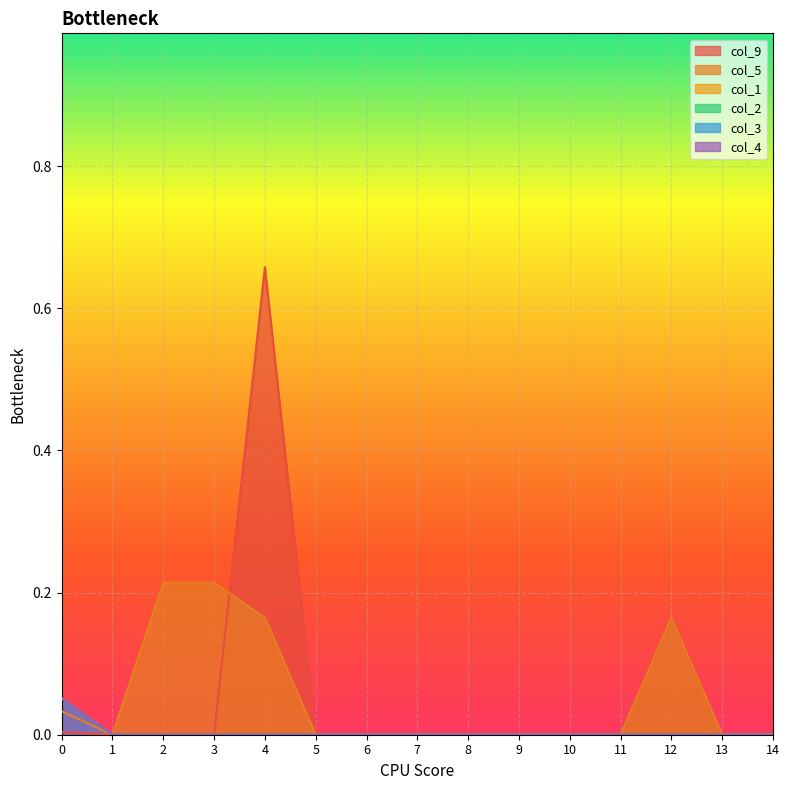

How many series are shown in this chart?

6